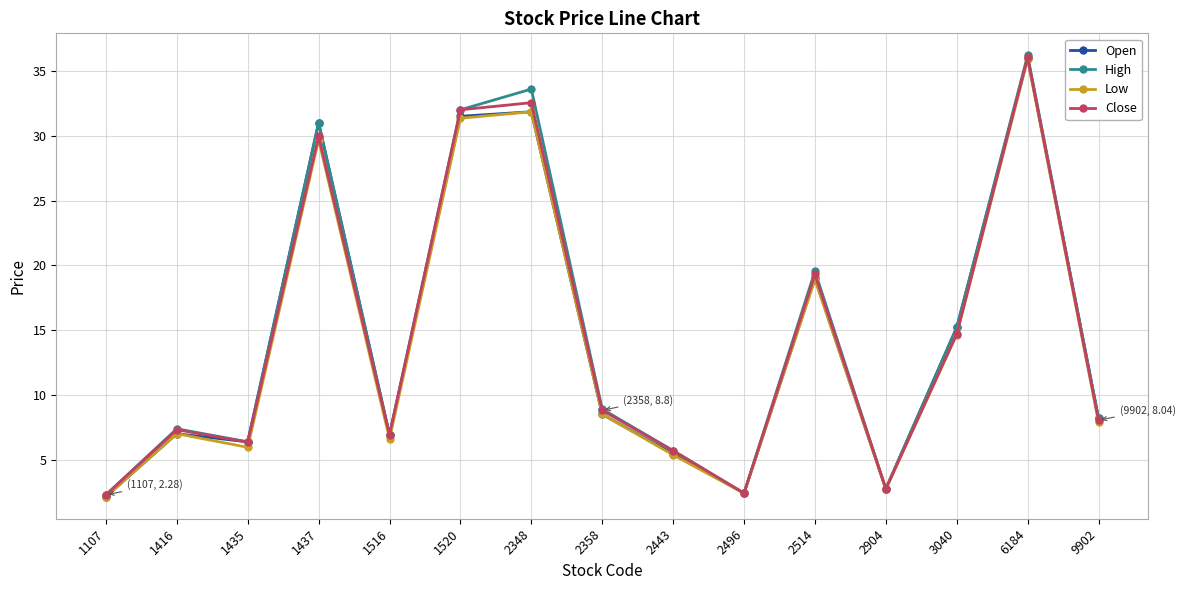

At how many categories does at least one series exceed 5?

12